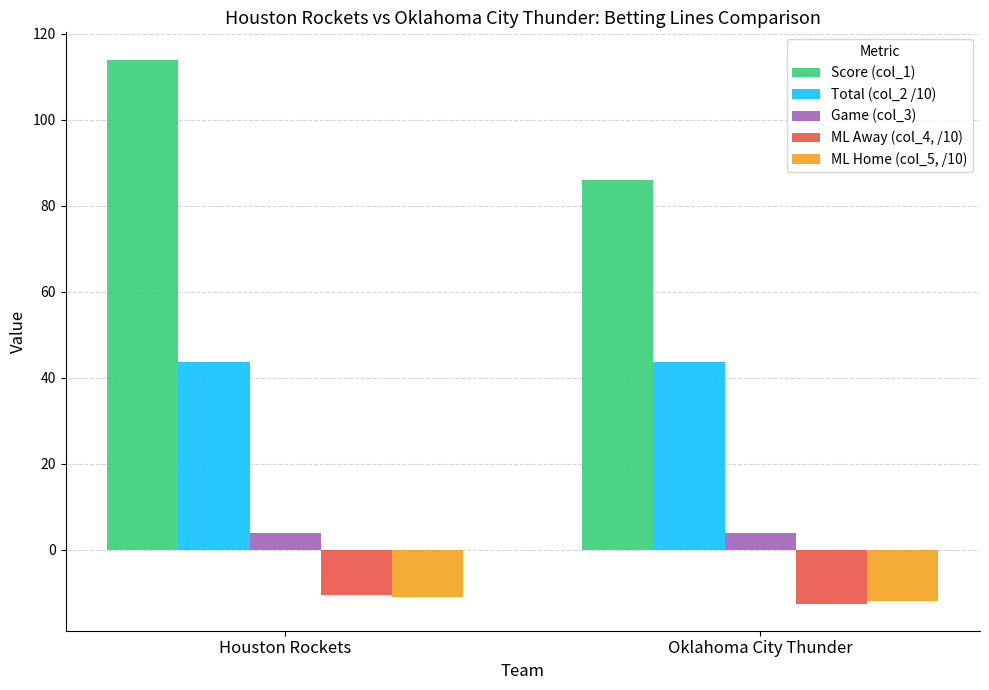

What is the label of the 2nd bar from the right?

Houston Rockets